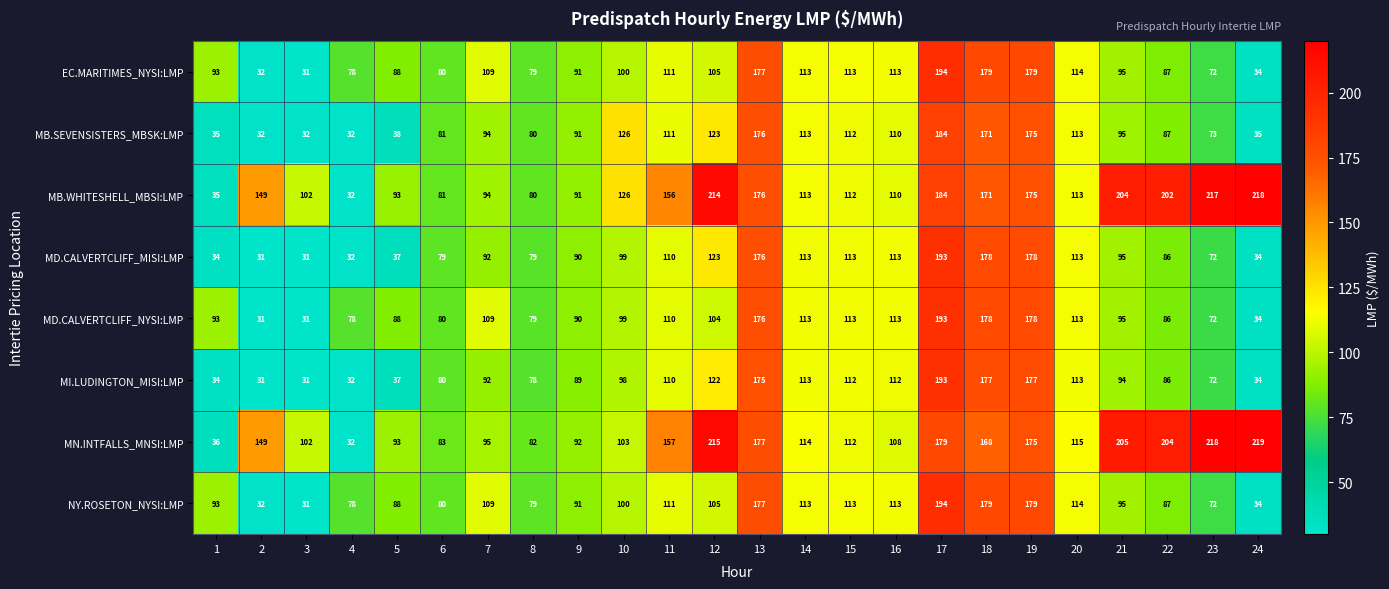

Which series has the widest spread of values?

MN.INTFALLS_MNSI:LMP